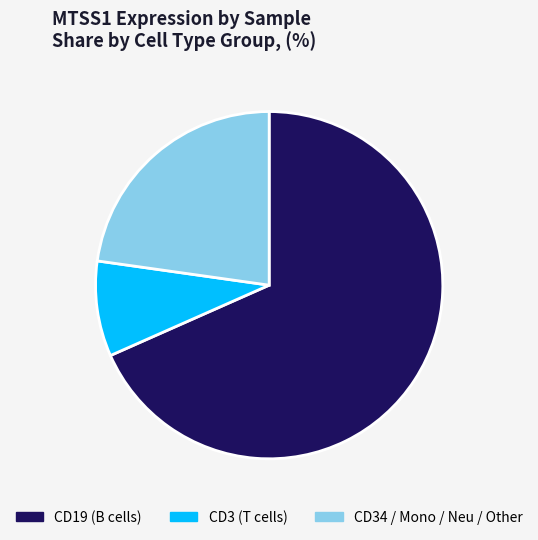

Which has a higher value, CD34 / Mono / Neu / Other or CD3 (T cells)?

CD34 / Mono / Neu / Other